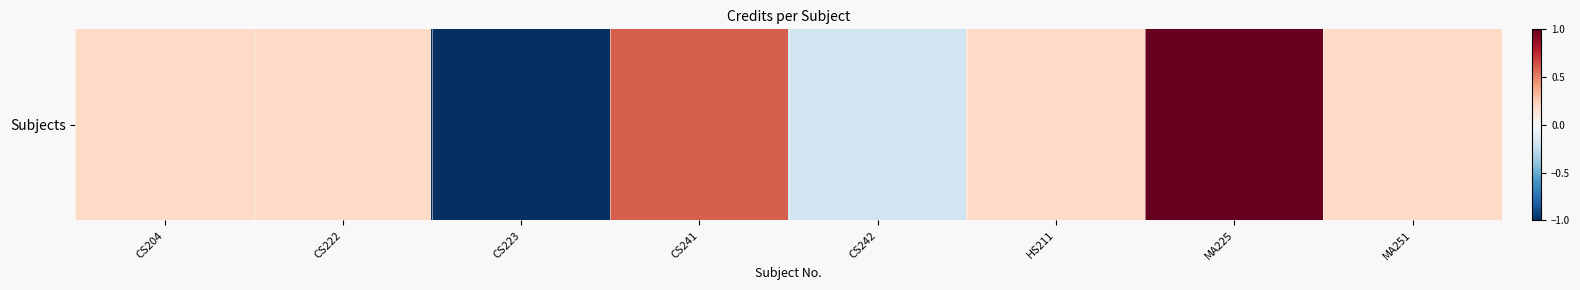

How many data points are less than 0?

2